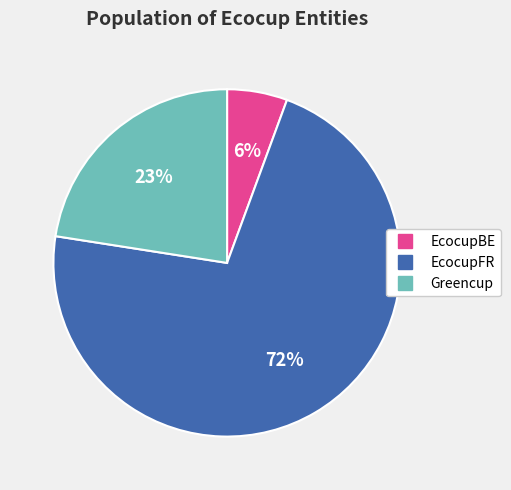

Is there a majority slice in this chart?

Yes